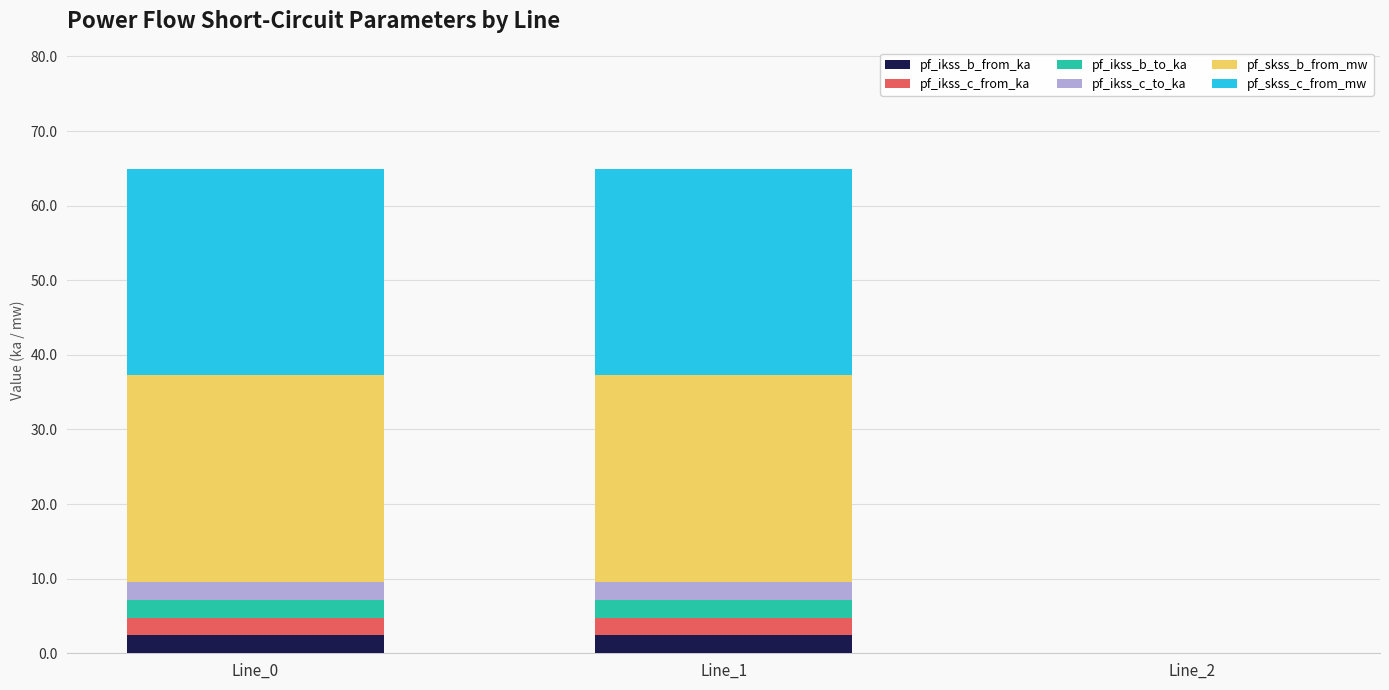

Count the number of categories in the chart.

3